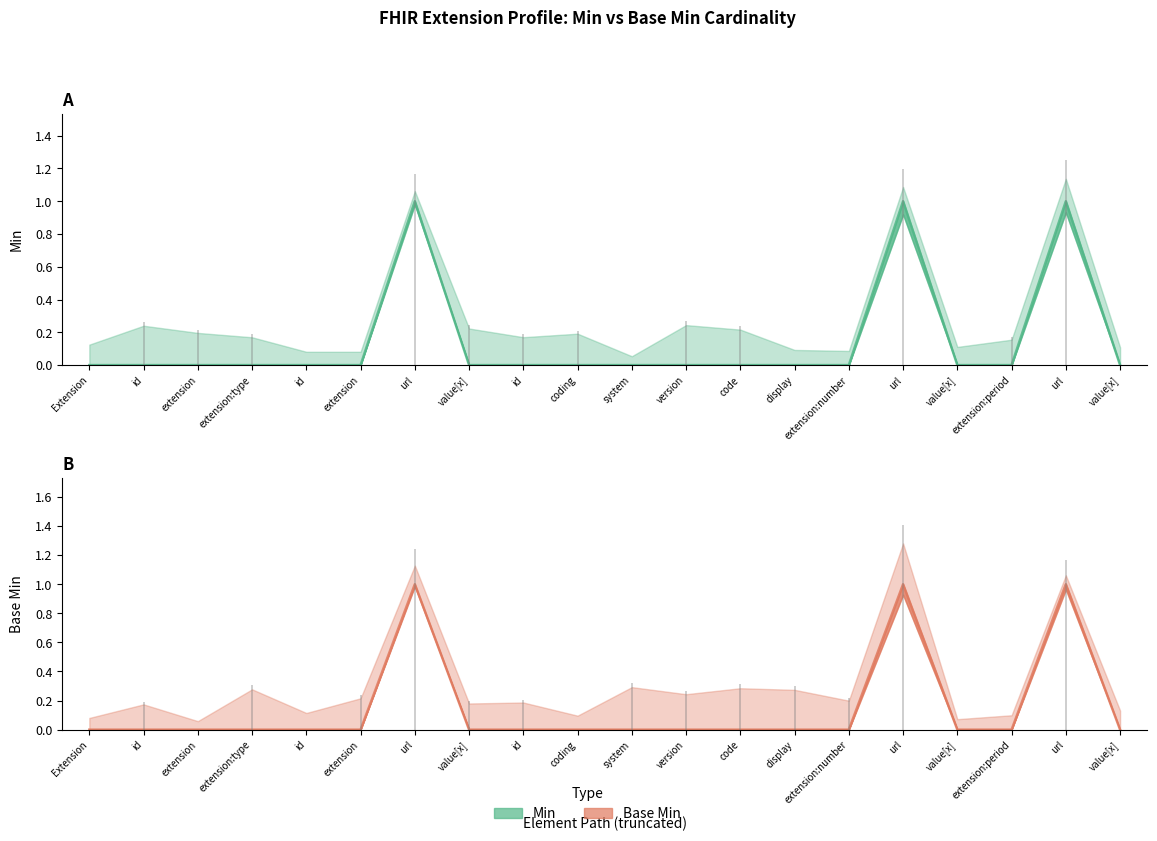

Does the chart display data point markers on the line(s)?

No